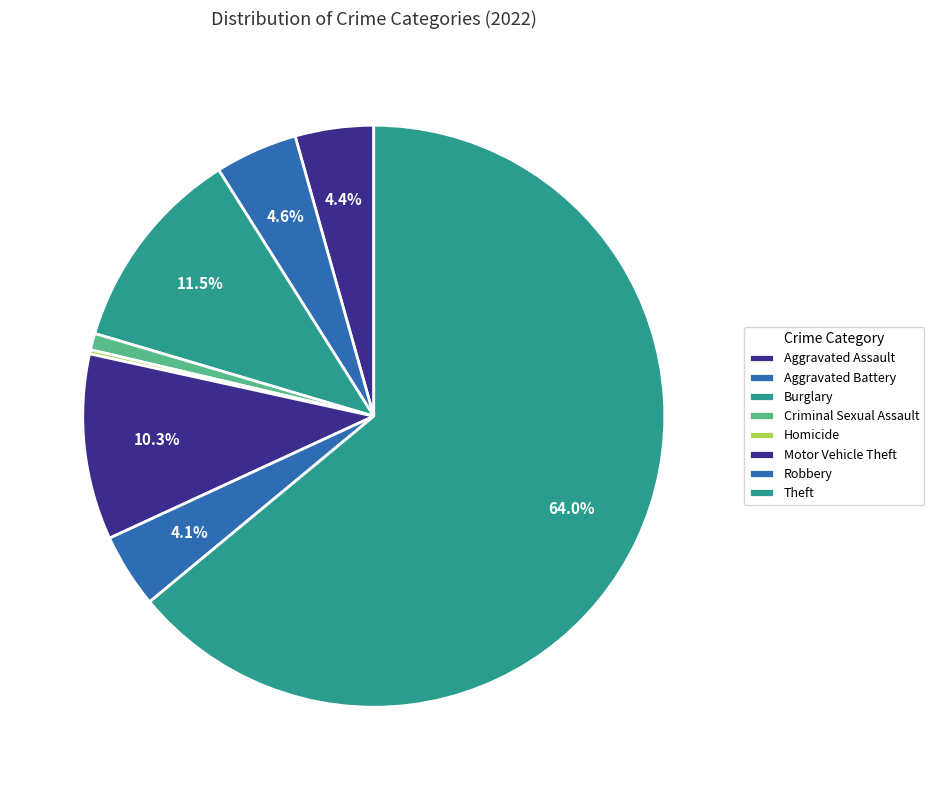

What percentage is the Aggravated Assault slice, to the nearest percent?

4%